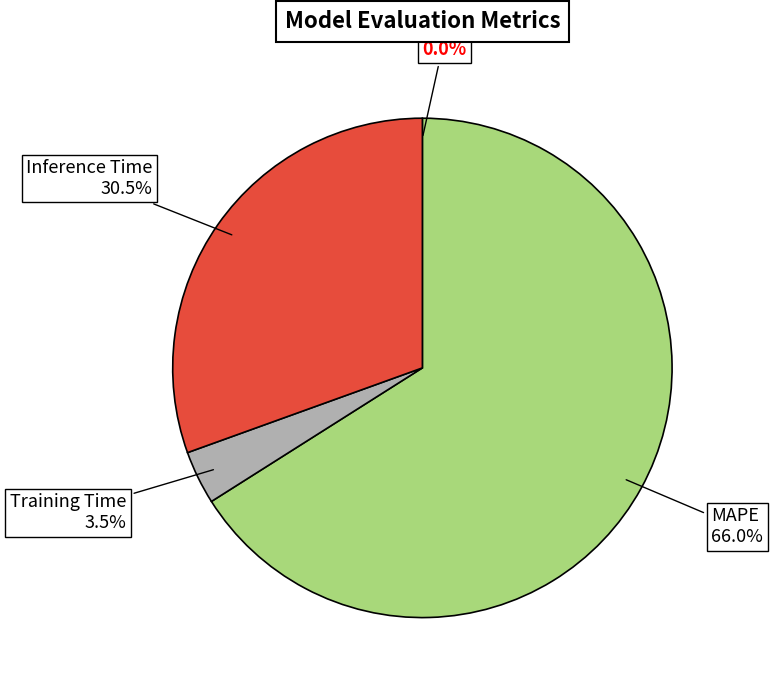

Is there a majority slice in this chart?

Yes